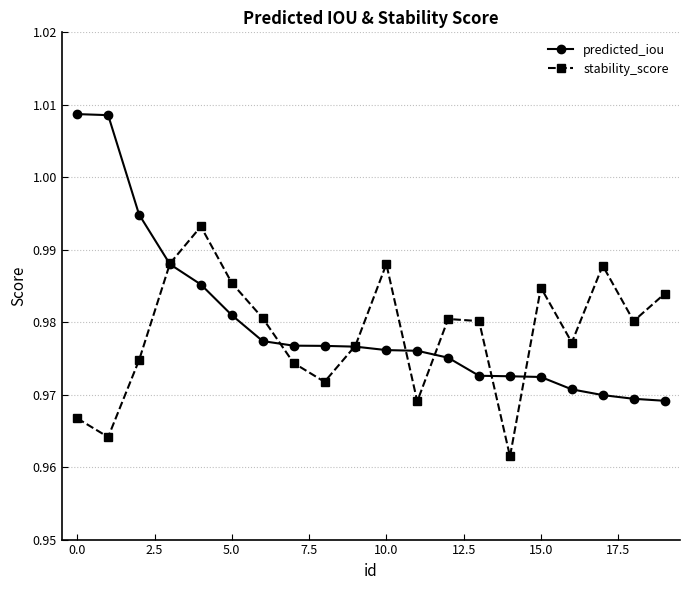

Rank the series by their average value, from highest to lowest.

predicted_iou, stability_score